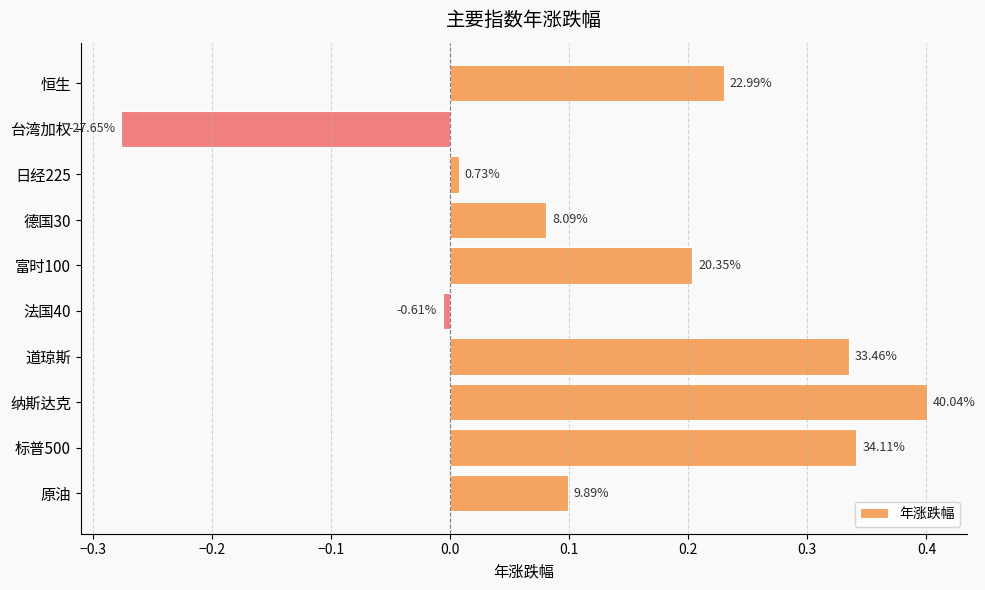

Are the bars horizontal?

Yes